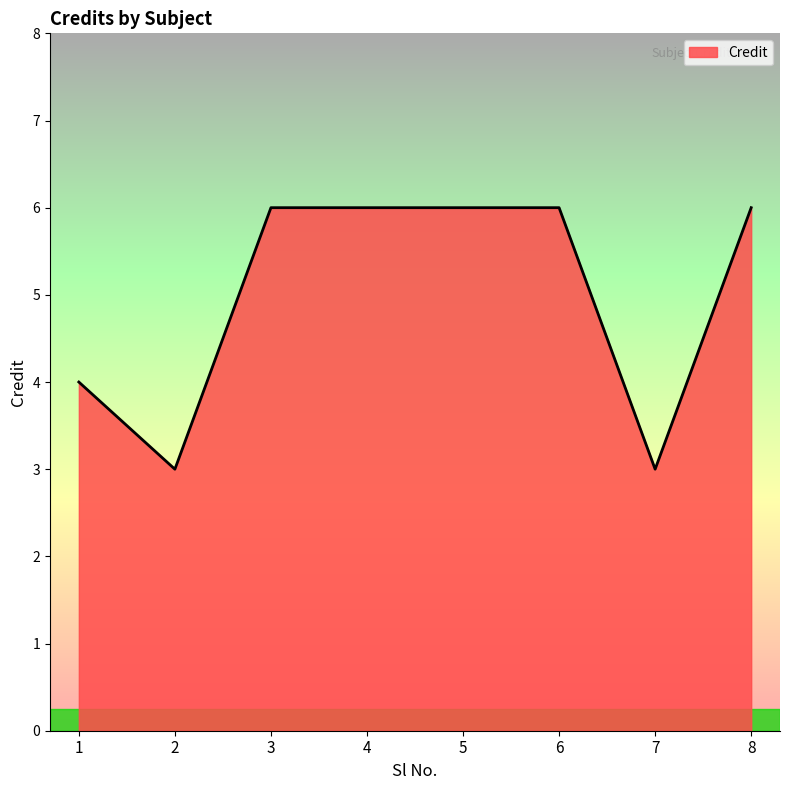

At which category does the data reach its first local valley?

2